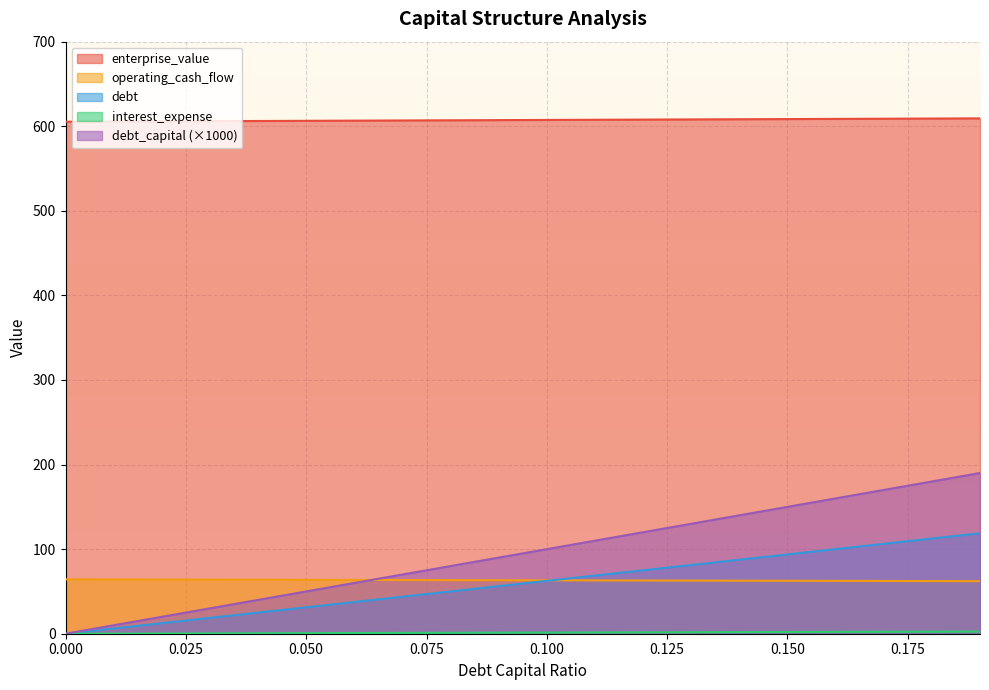

Is the value of debt at 0.15 greater than the value of debt_capital at 0.13?

Yes